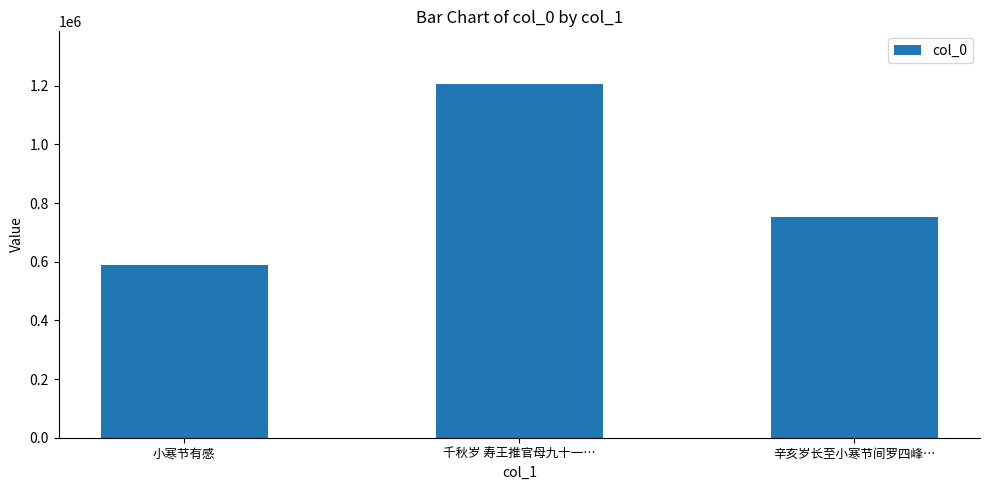

List the labels in order of value, largest first.

千秋岁 寿王推官母九十一…, 辛亥岁长至小寒节间罗四峰…, 小寒节有感